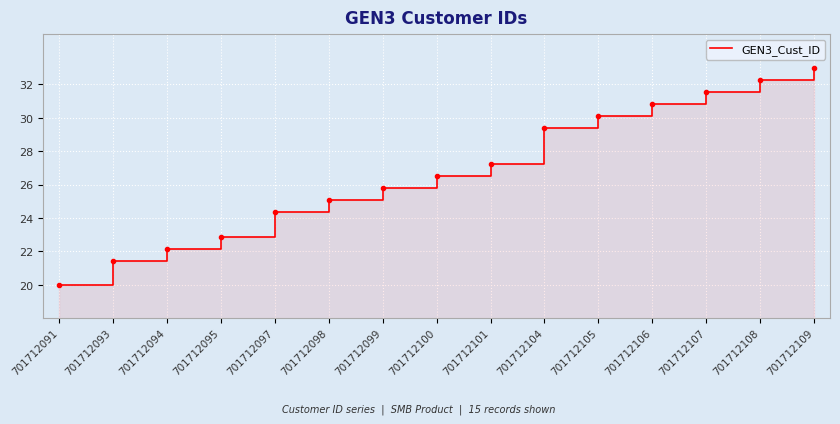

Where does the data first go above 26?

701712100